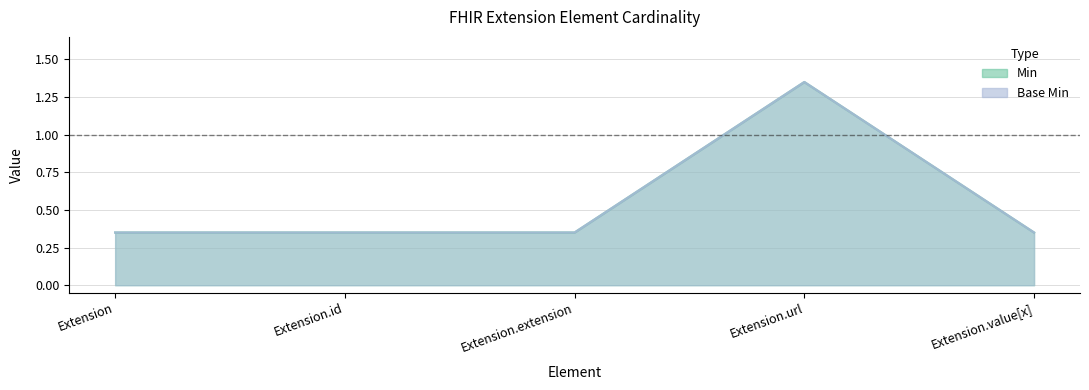

Reading left to right, extract all data points from this chart.

Min: Extension=0.3	Extension.id=0.3	Extension.extension=0.3	Extension.url=1.4	Extension.value[x]=0.3
Base Min: Extension=0.3	Extension.id=0.3	Extension.extension=0.3	Extension.url=1.4	Extension.value[x]=0.3